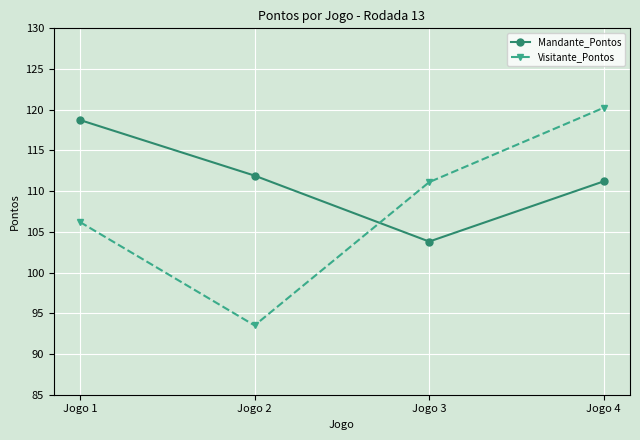

How many values in the Mandante_Pontos series exceed 111?

3